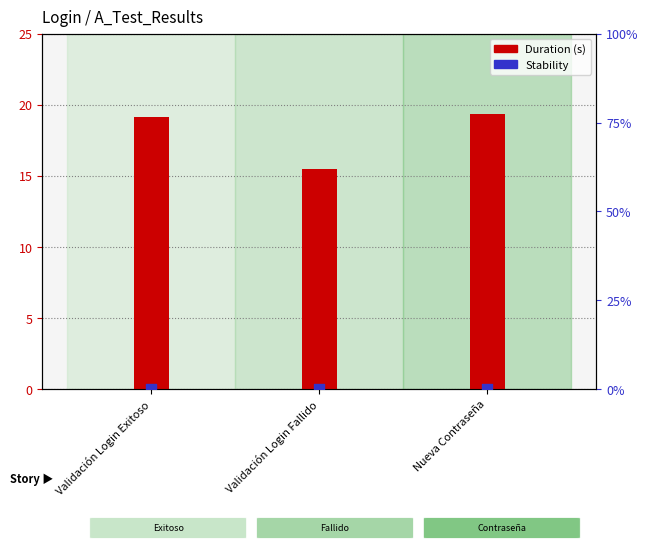

What are all the series names shown in the legend?

Duration (s), Stability